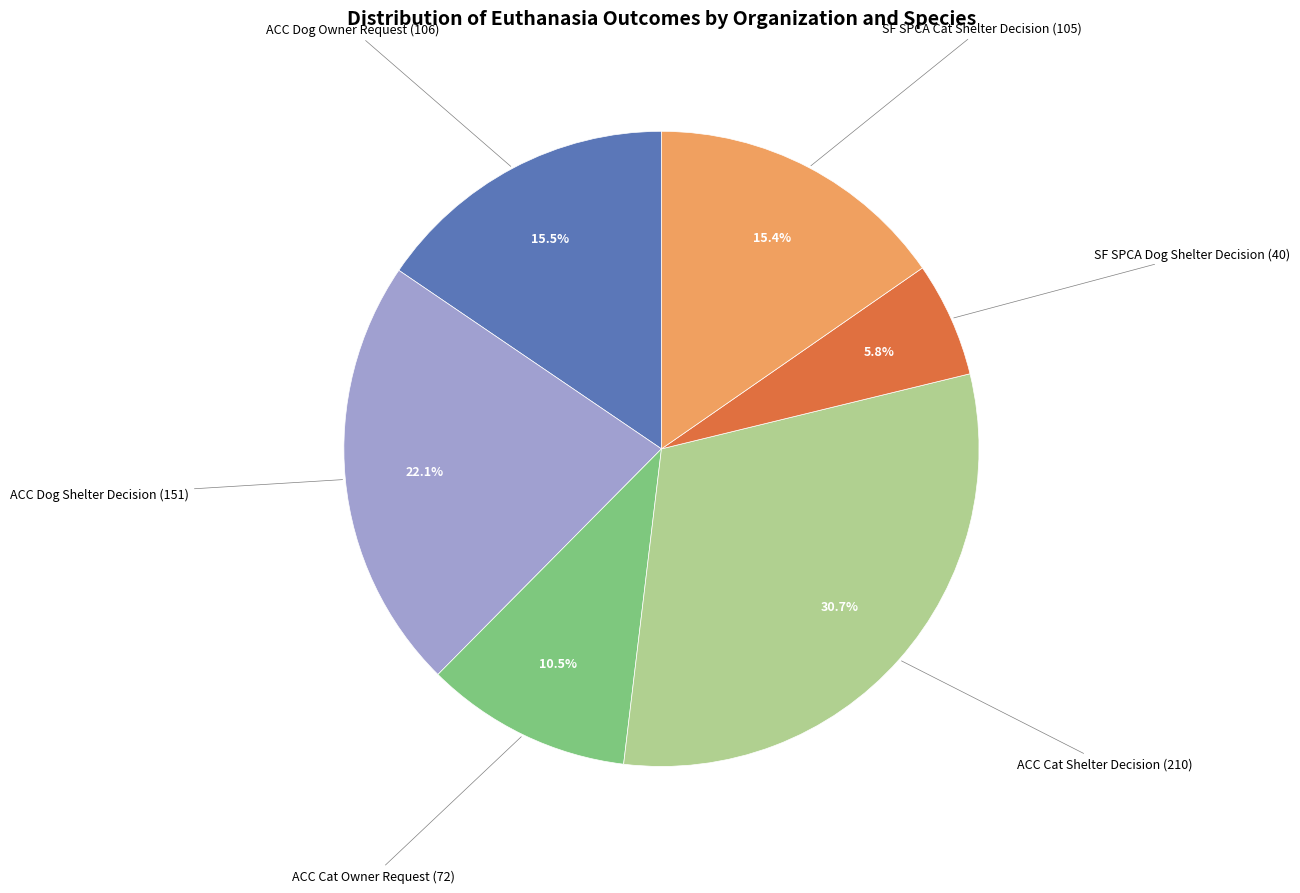

Is there any slice that represents more than half of the pie?

No